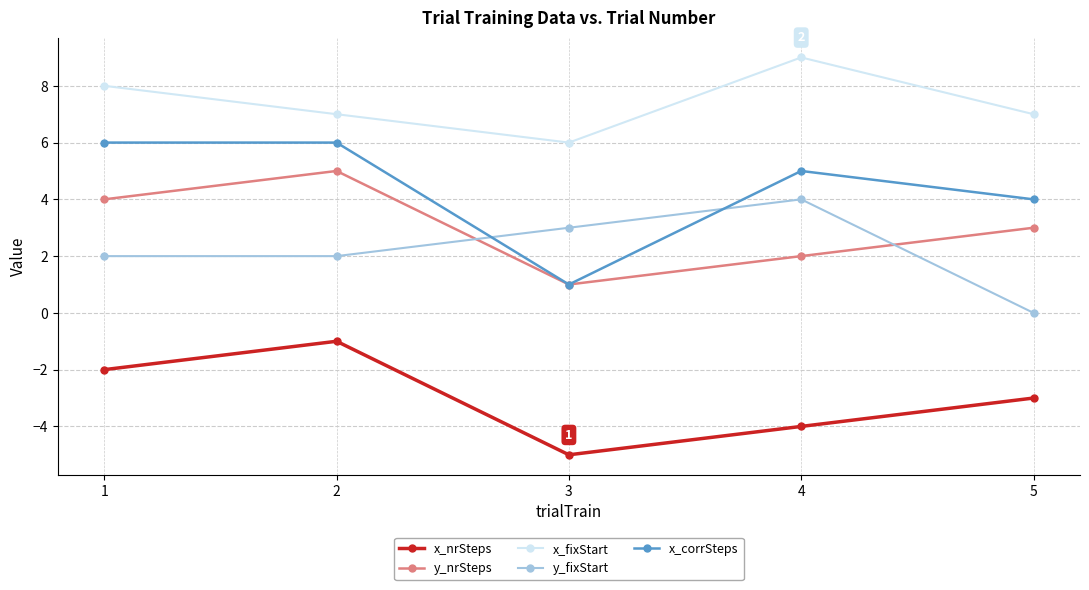

Reading left to right, transcribe all the data shown in this chart.

x_nrSteps: -2	-1	-5	-4	-3
y_nrSteps: 4	5	1	2	3
x_fixStart: 8	7	6	9	7
y_fixStart: 2	2	3	4	0
x_corrSteps: 6	6	1	5	4